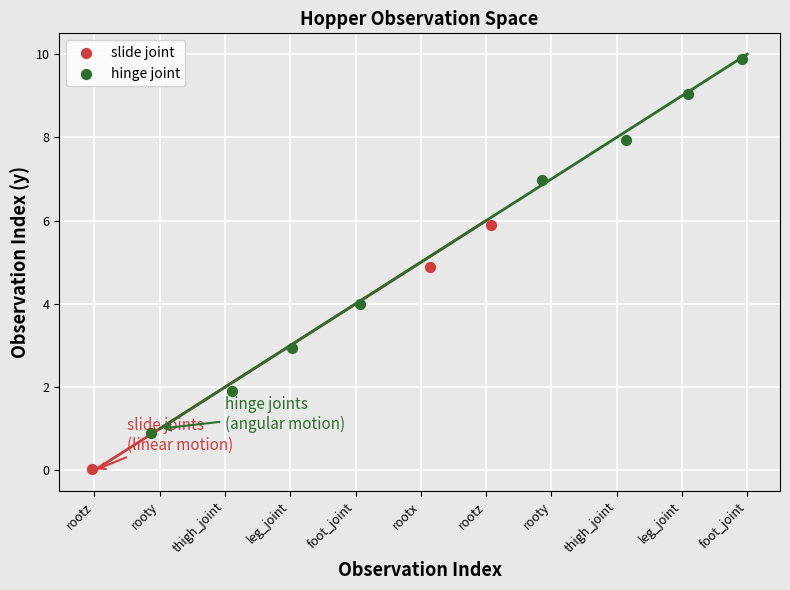

Which series has the widest spread of Y values?

hinge joint